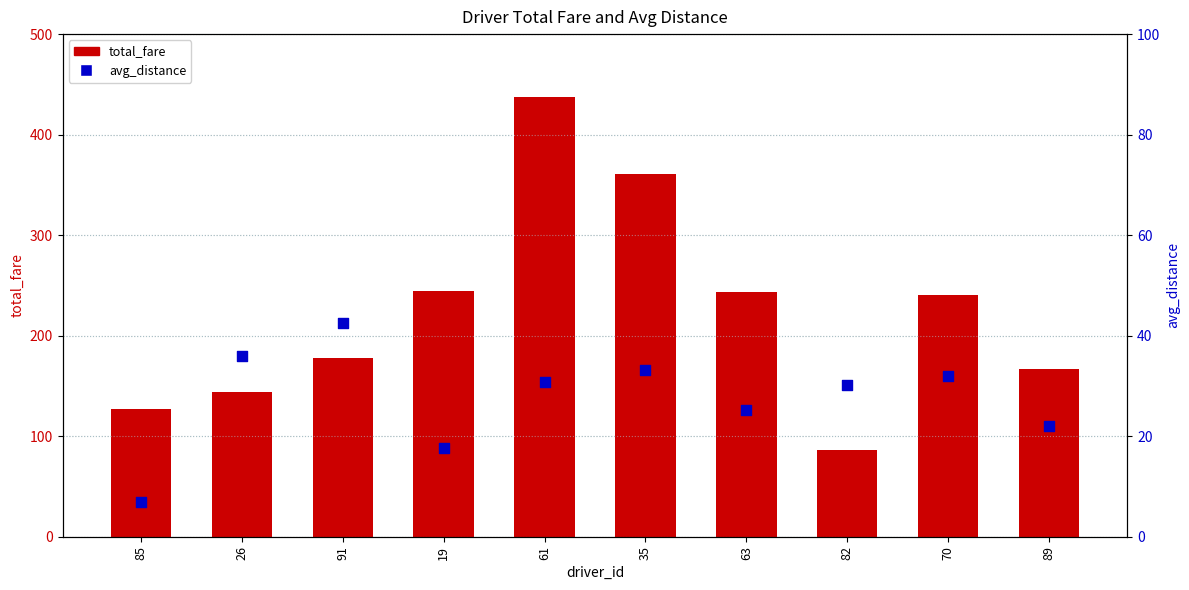

At how many categories does at least one series exceed 170?

6